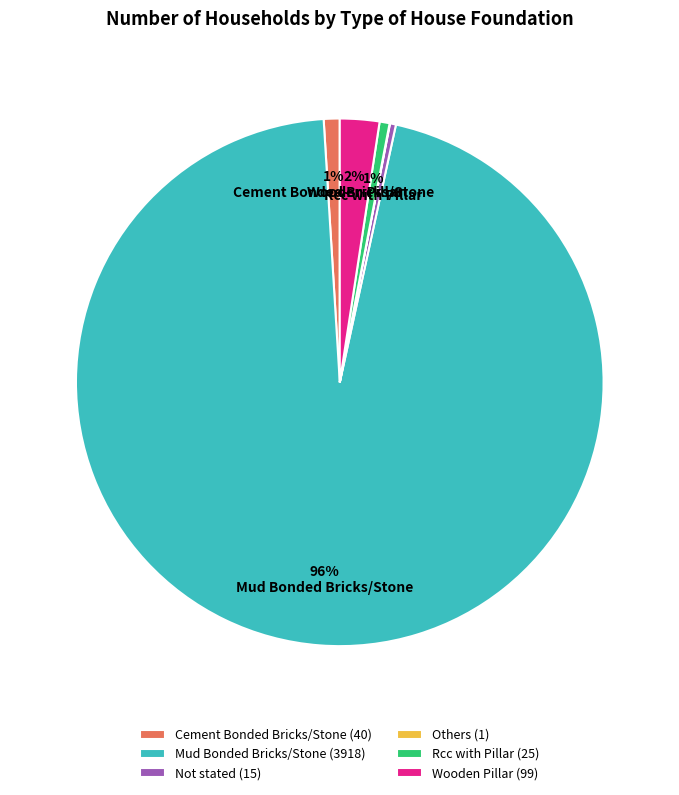

Which category accounts for the majority?

Mud Bonded Bricks/Stone